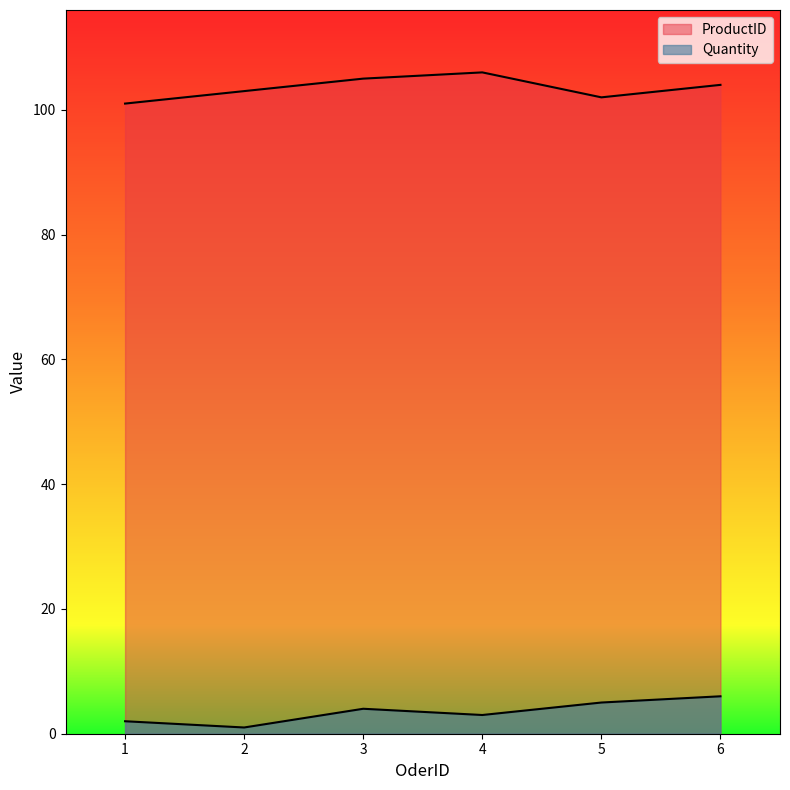

Between 4 and 6, which series saw the biggest shift?

Quantity